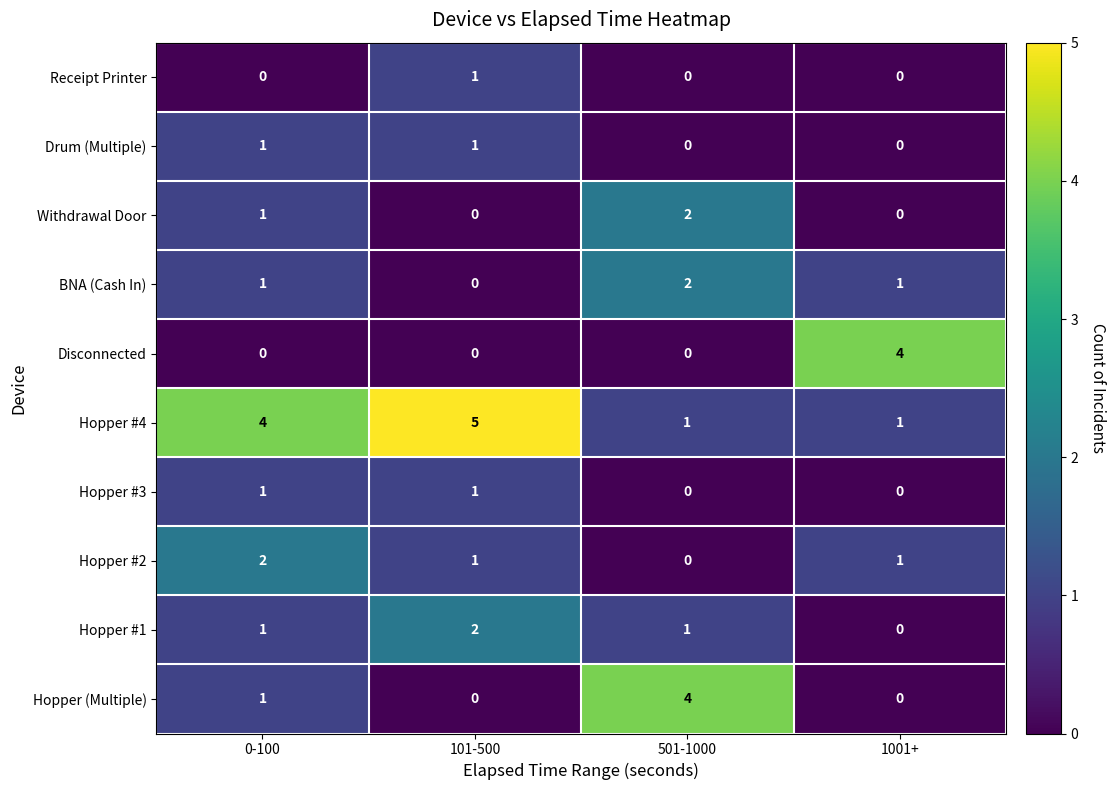

What is the greatest value displayed?

5